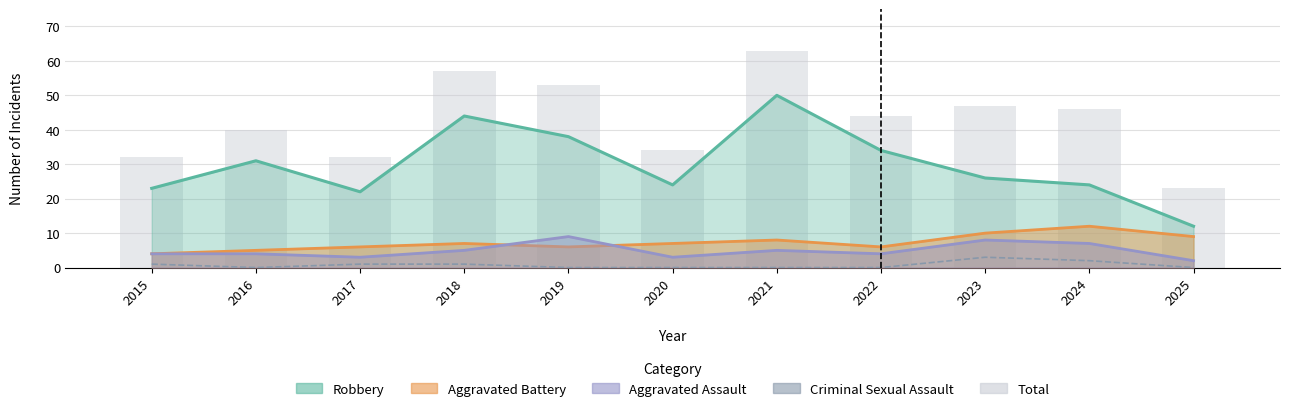

Are the bars grouped side by side (vs. stacked)?

Yes